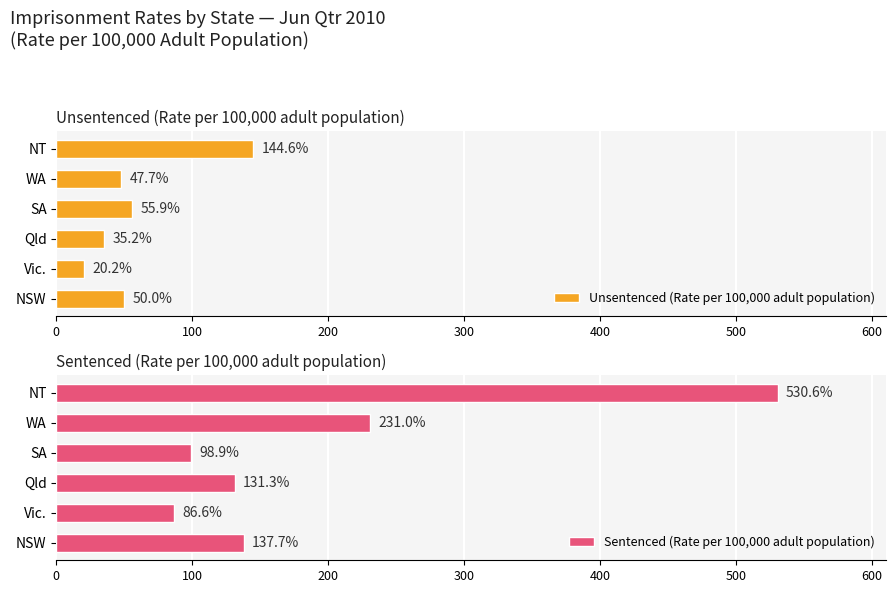

What is the difference between the maximum and minimum values in the Unsentenced (Rate per 100,000 adult population) series?

124.4